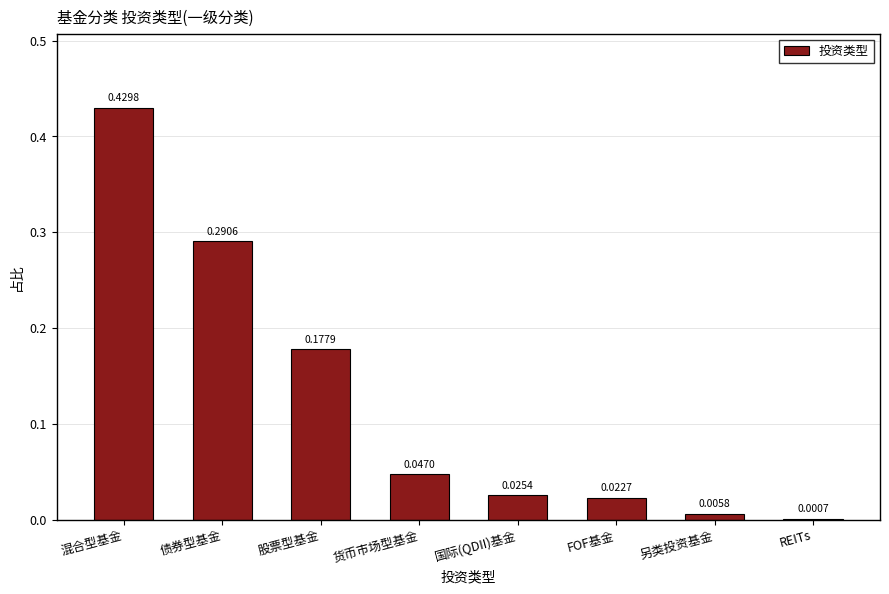

Which has a higher value, FOF基金 or REITs?

FOF基金